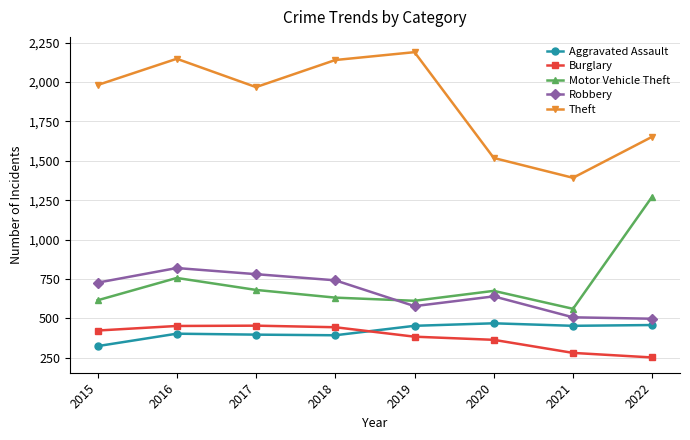

Is the value of Robbery at 2021 greater than the value of Motor Vehicle Theft at 2018?

No